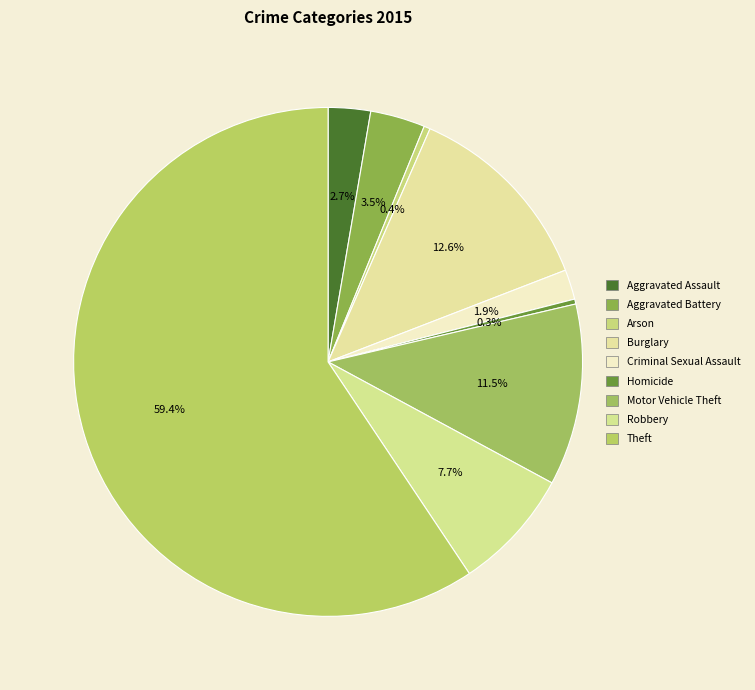

Count the number of slices in the pie.

9